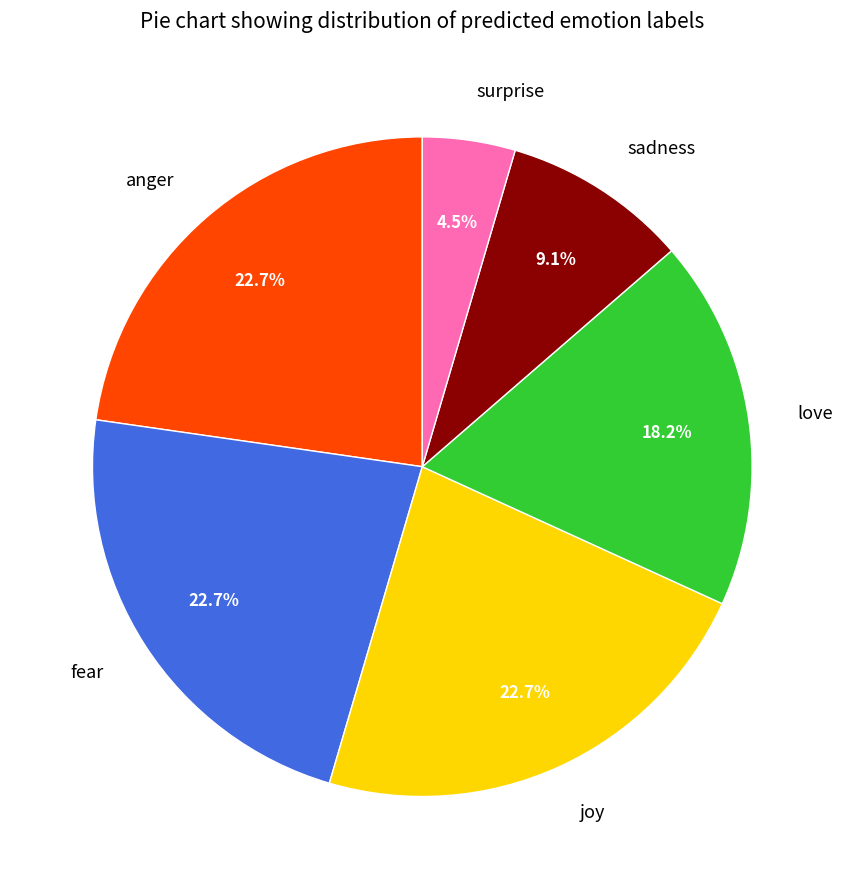

Which slice is the smallest?

surprise